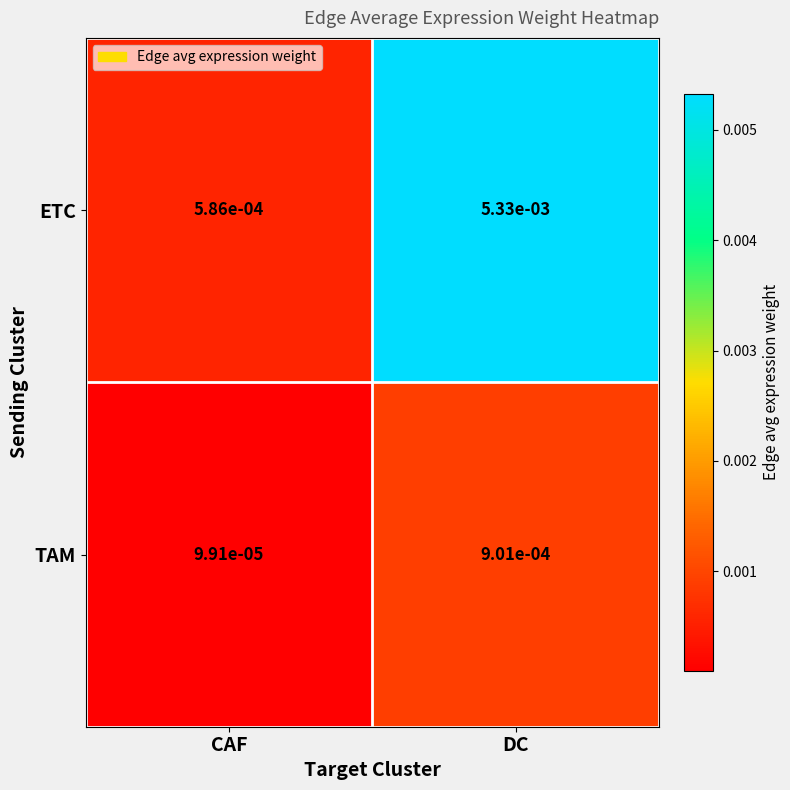

List the series in order of their peak value, highest first.

ETC, TAM